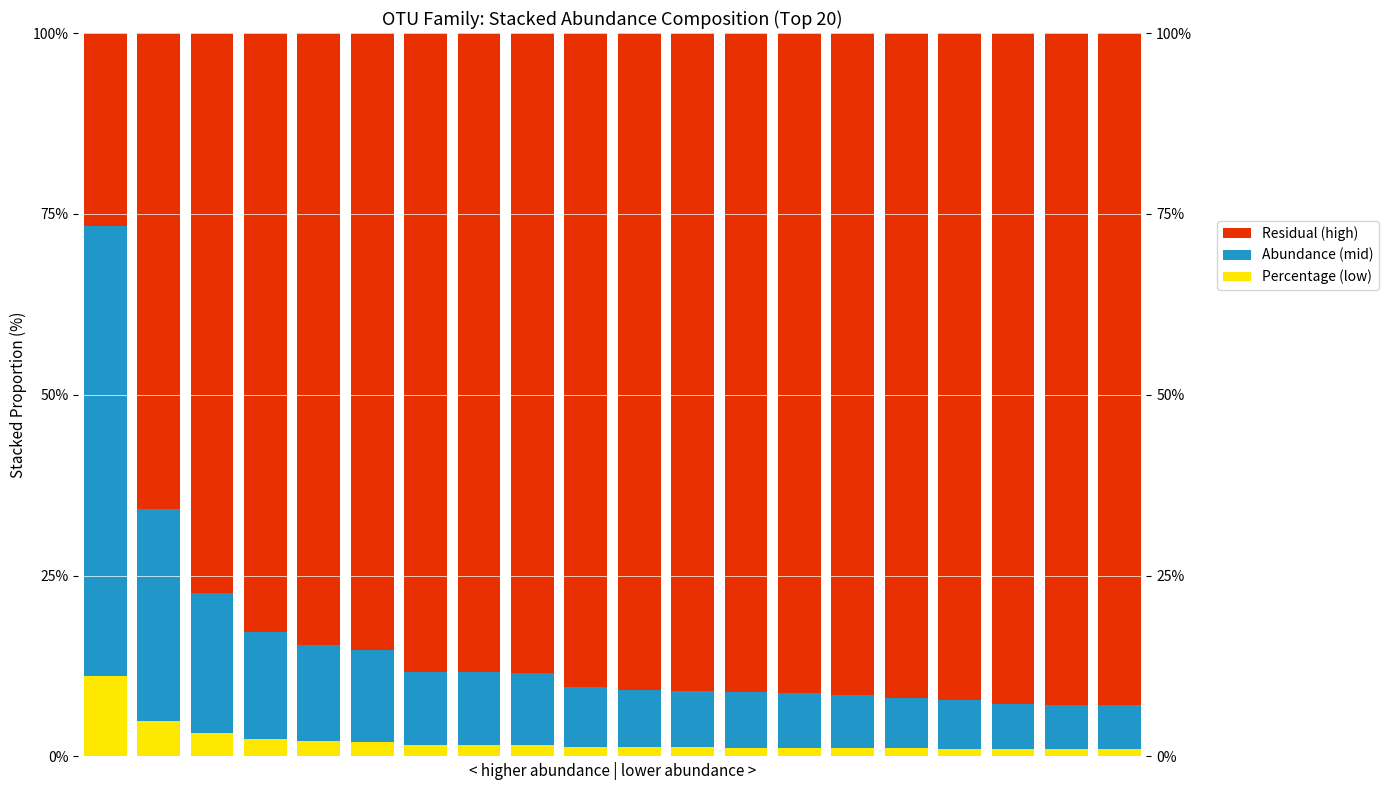

The value of Percentage (low) at 14 is 1.2. True or false?

True